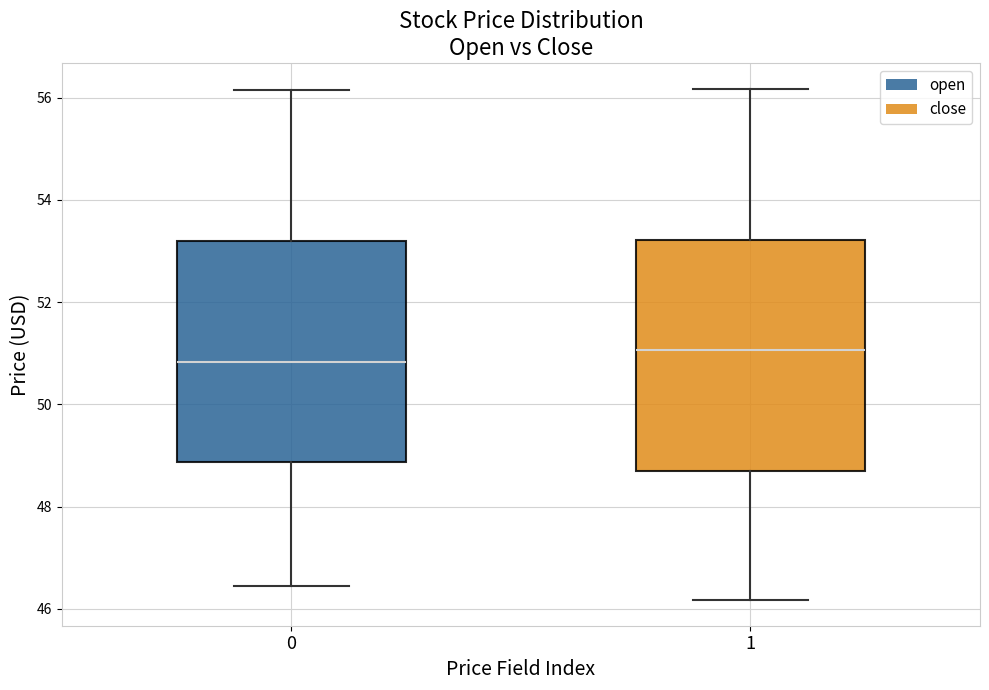

Where does the lower whisker of the box at x = 0 end on the y-axis? The values are not printed on the chart, so give them approximately, as read against the axis.

46.4